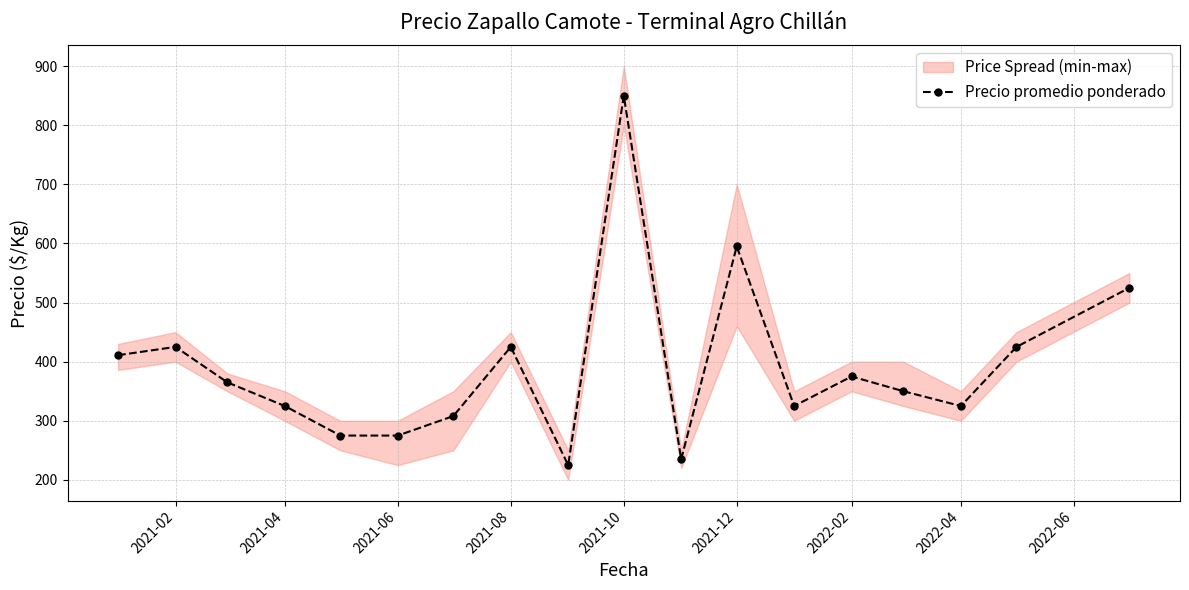

What is the maximum value for Precio promedio ponderado?

850